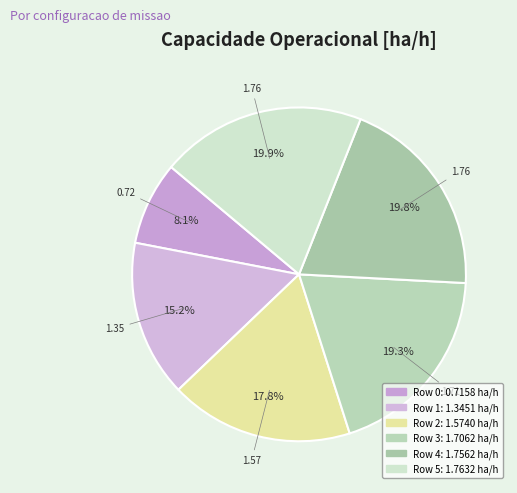

To the nearest percent, what portion does Row 2 represent?

18%